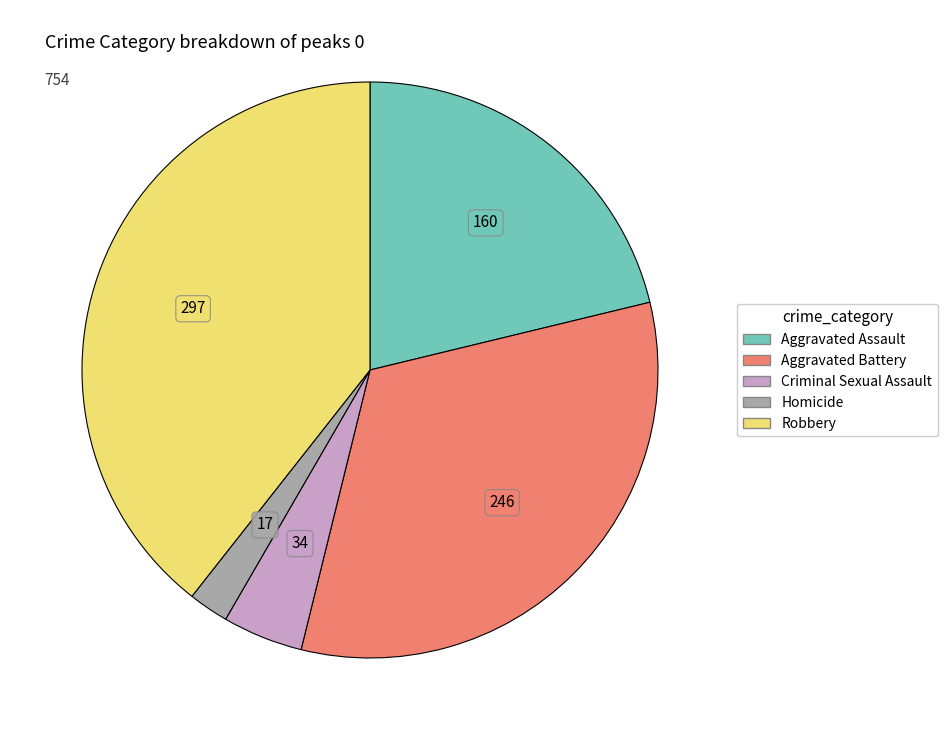

Rank the categories by value from lowest to highest.

Homicide, Criminal Sexual Assault, Aggravated Assault, Aggravated Battery, Robbery